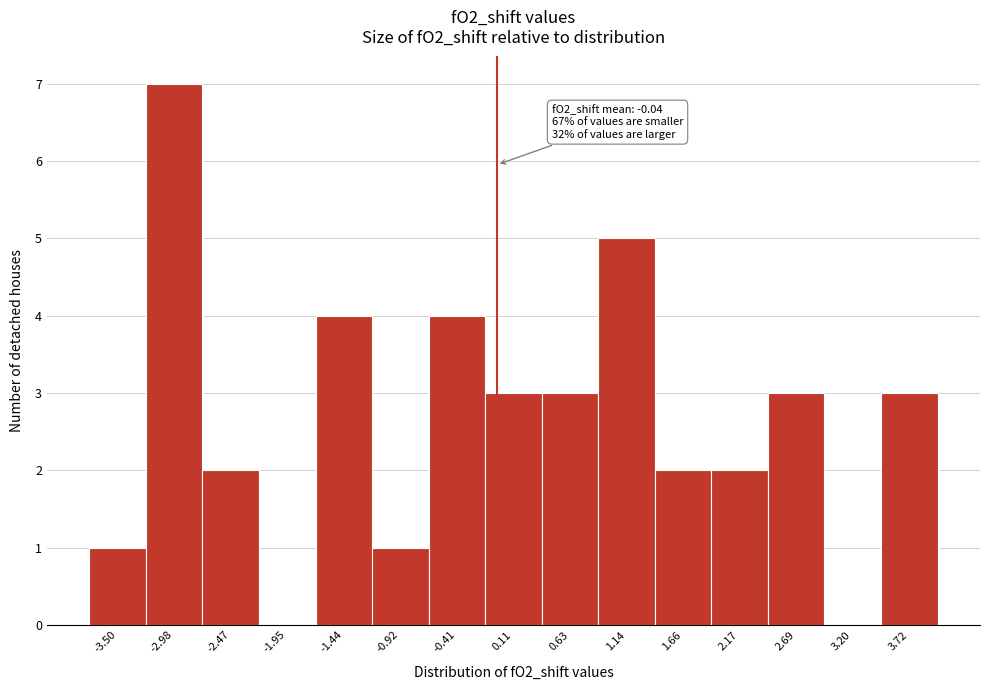

Which range on the x-axis has the tallest bar?

-3.2 to -2.7